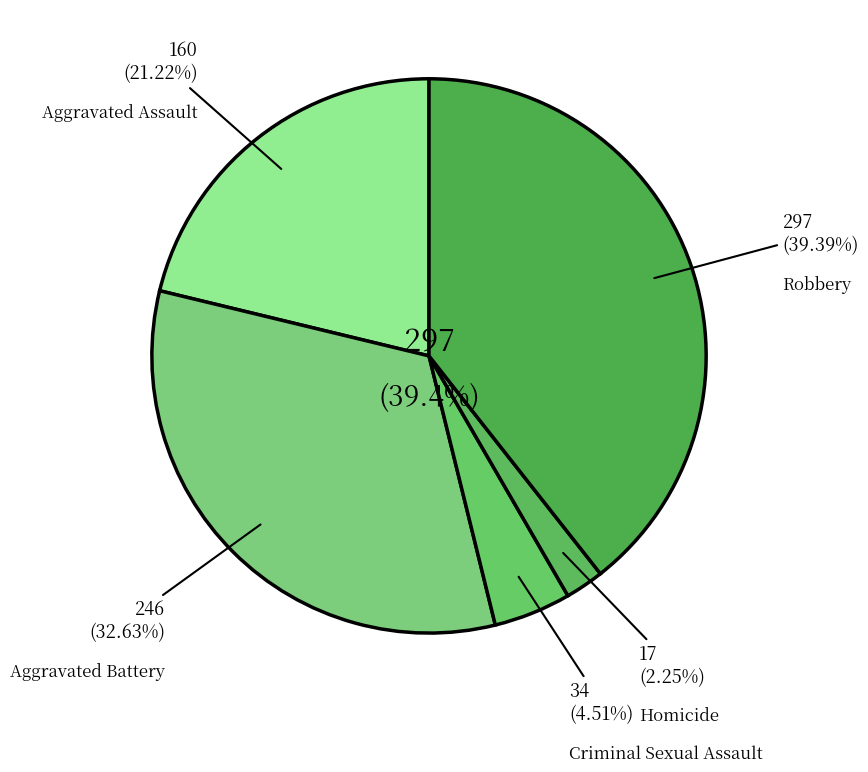

Is it true that Robbery is 39% of the pie?

True